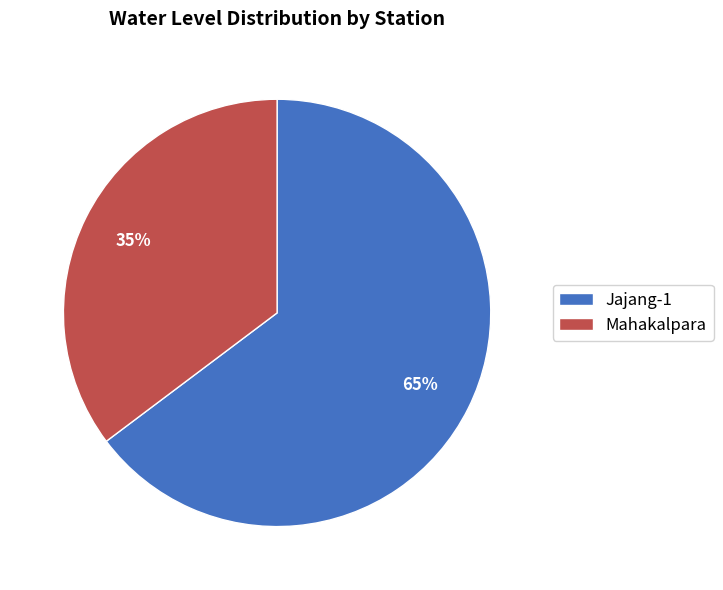

To the nearest percent, what is the average slice percentage?

50%